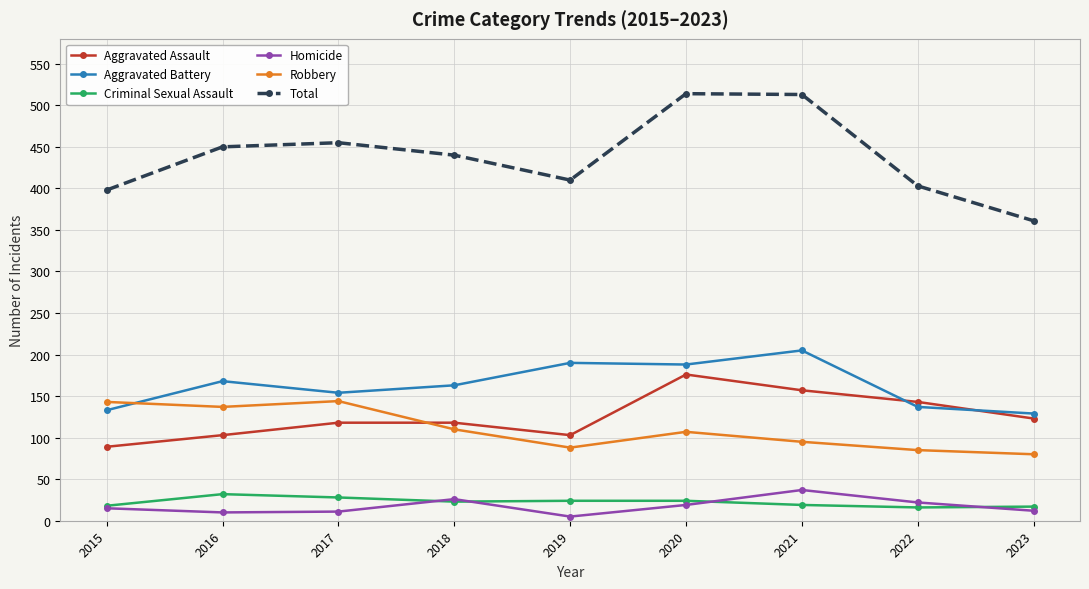

True or false: Criminal Sexual Assault and Robbery intersect in this chart.

False